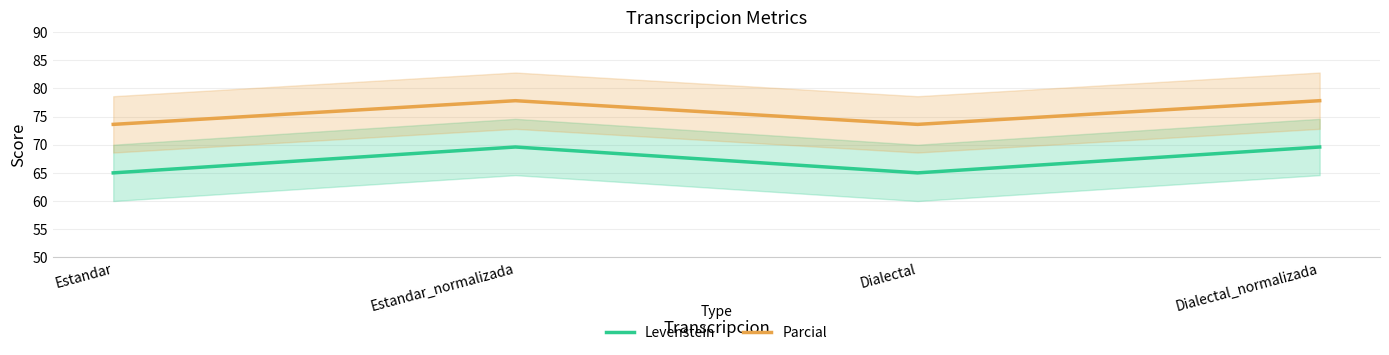

What is the value of the Parcial point at the 2nd from the left?

77.8